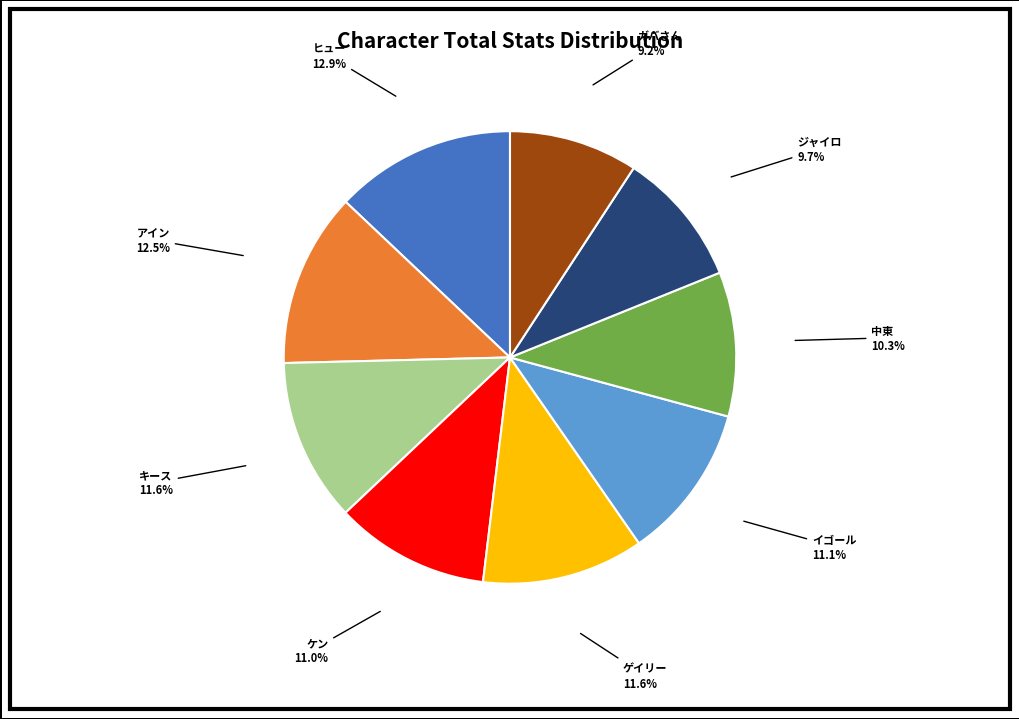

To the nearest percent, what is the combined percentage of ケン and ガバさん?

20%